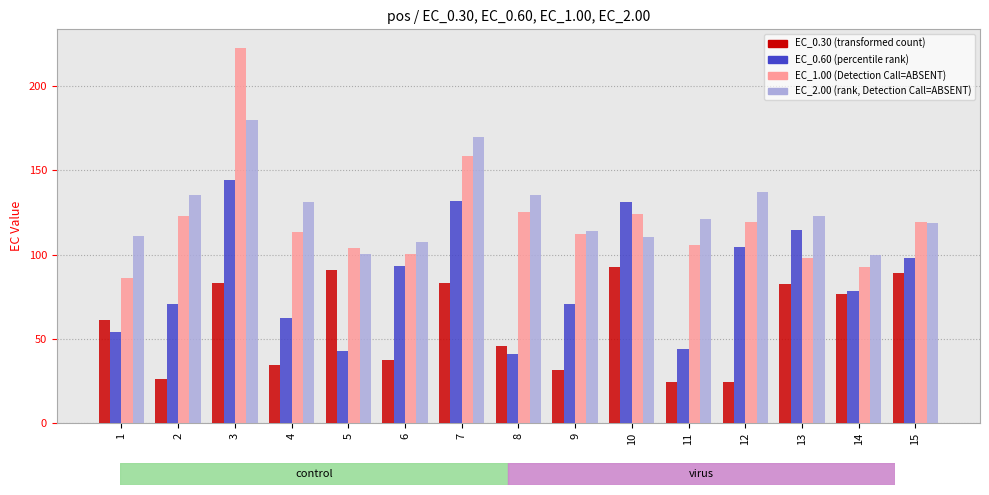

What is the difference between the highest and lowest values at 6?

70.5